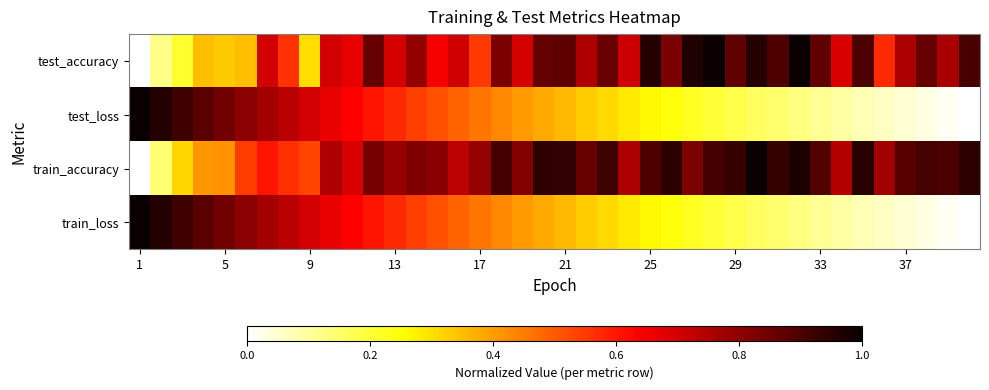

Reading right to left, what are all the values shown in this chart?

test_accuracy: 0.9	0.8	0.9	0.8	0.6	0.9	0.7	0.9	1.0	0.9	1.0	0.9	1.0	1.0	0.8	1.0	0.7	0.9	0.8	0.9	0.9	0.7	0.8	0.5	0.7	0.6	0.8	0.7	0.9	0.7	0.7	0.3	0.6	0.7	0.3	0.3	0.3	0.2	0.1	0.0
test_loss: 0.0	0.0	0.0	0.0	0.1	0.1	0.1	0.1	0.1	0.1	0.2	0.2	0.2	0.2	0.2	0.3	0.3	0.3	0.3	0.4	0.4	0.4	0.4	0.5	0.5	0.5	0.5	0.6	0.6	0.6	0.7	0.7	0.7	0.8	0.8	0.8	0.9	0.9	1.0	1.0
train_accuracy: 0.9	0.9	0.9	0.9	0.8	1.0	0.7	0.9	1.0	0.9	1.0	0.9	0.9	0.8	0.9	0.9	0.8	0.9	0.9	0.9	0.9	0.8	0.9	0.8	0.7	0.8	0.8	0.8	0.8	0.7	0.8	0.5	0.6	0.6	0.5	0.4	0.4	0.3	0.1	0.0
train_loss: 0.0	0.0	0.0	0.0	0.1	0.1	0.1	0.1	0.1	0.1	0.2	0.2	0.2	0.2	0.2	0.3	0.3	0.3	0.3	0.4	0.4	0.4	0.4	0.5	0.5	0.5	0.5	0.6	0.6	0.6	0.7	0.7	0.7	0.8	0.8	0.8	0.9	0.9	1.0	1.0